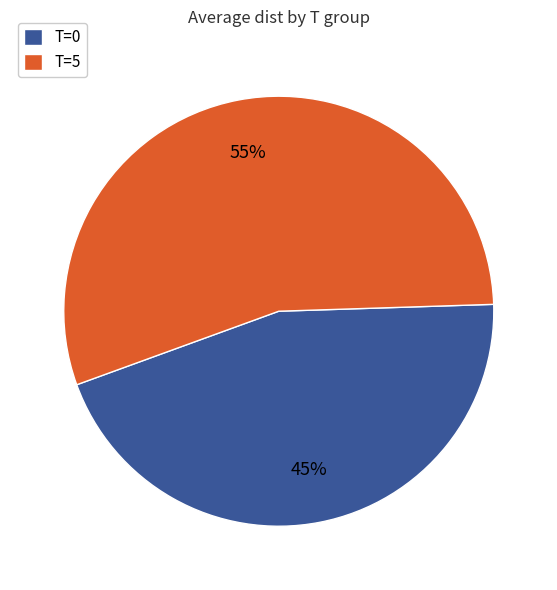

Is there any slice that represents more than half of the pie?

Yes